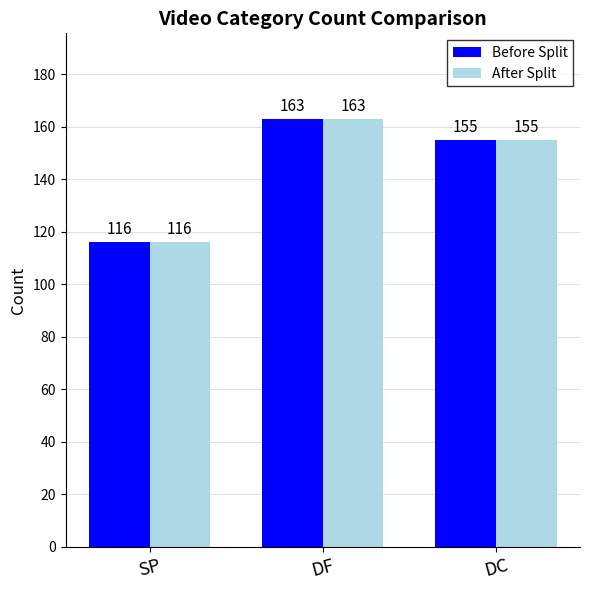

What is the total value across all series at SP?

232